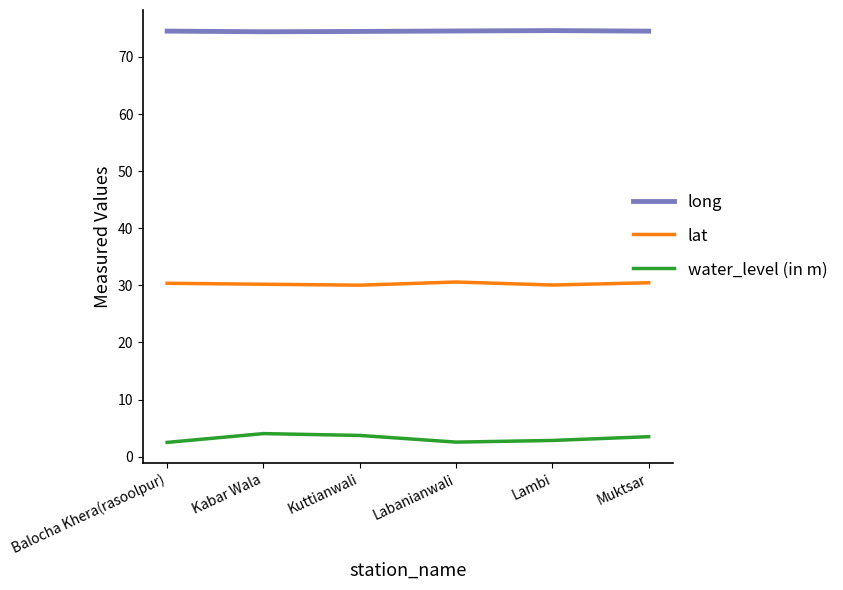

What is the approximate value of long at Lambi?

74.6